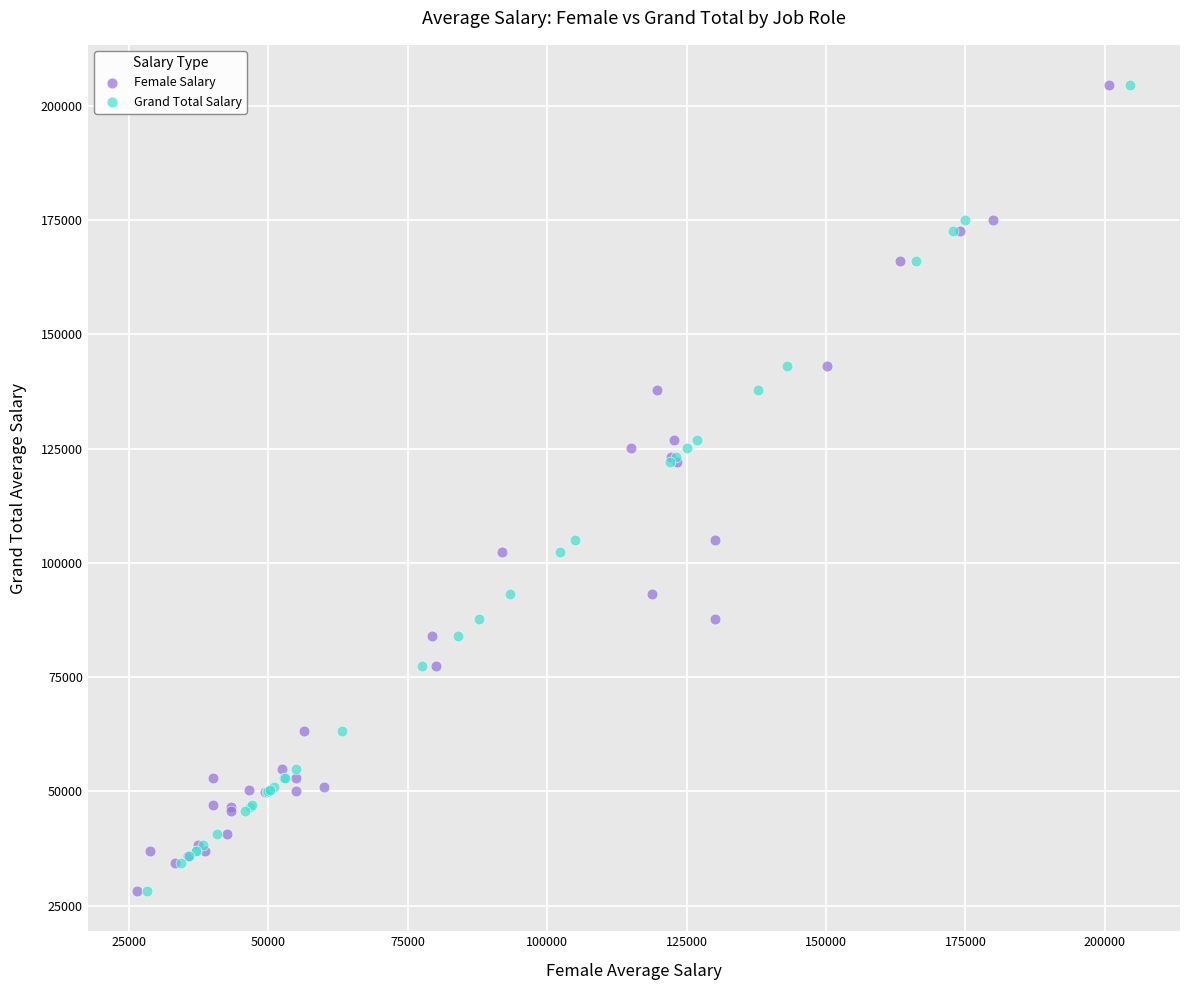

What are all the series names shown in the legend?

Female Salary, Grand Total Salary